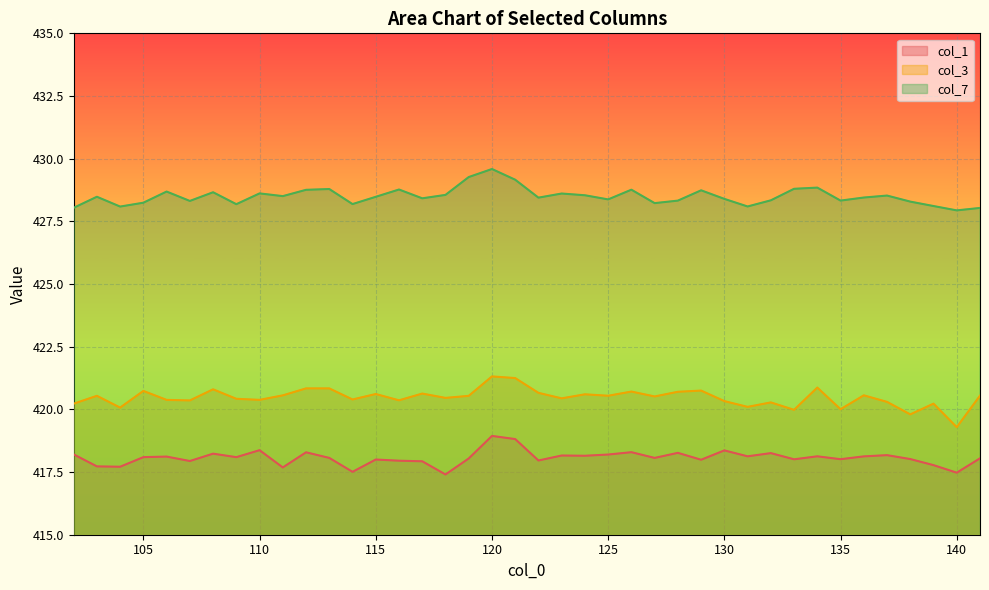

How many distinct data groups are displayed?

3